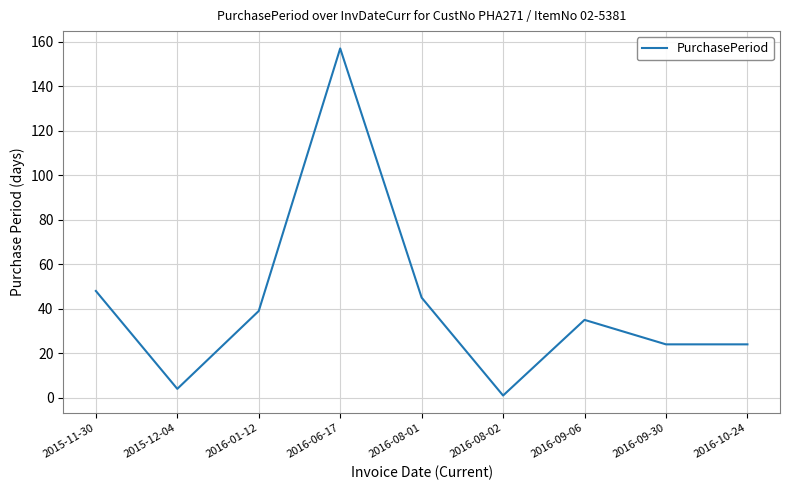

What is the sum of the values at 2016-10-24 and 2016-08-01?

69